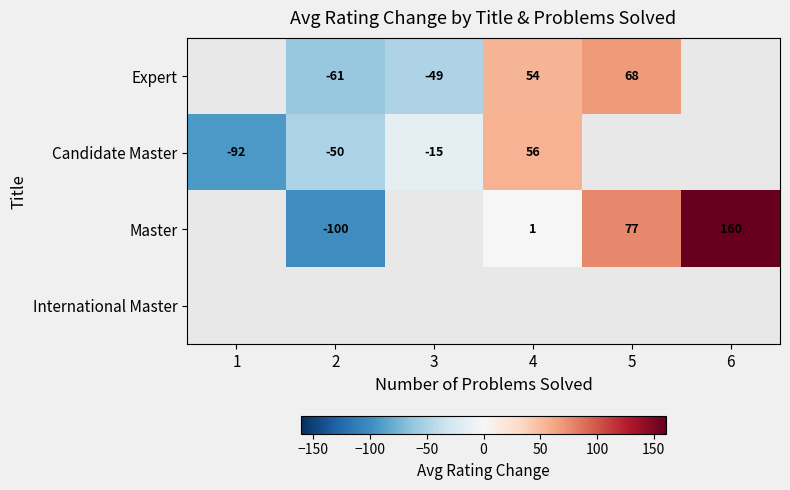

At which category does the chart reach its peak across all series?

6